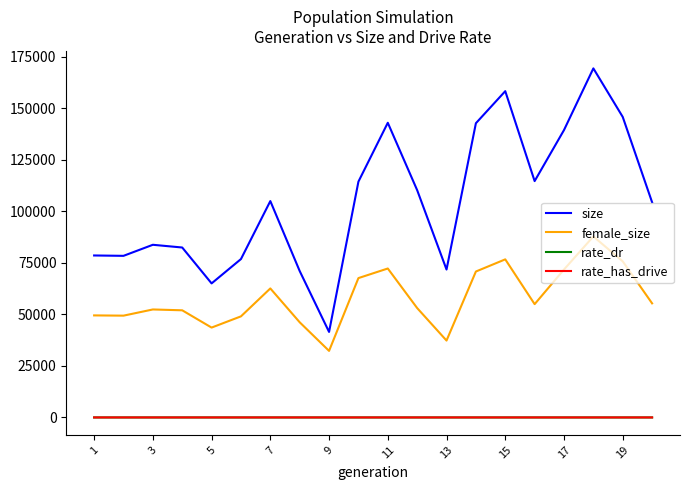

At how many categories does at least one series exceed 118213?

6